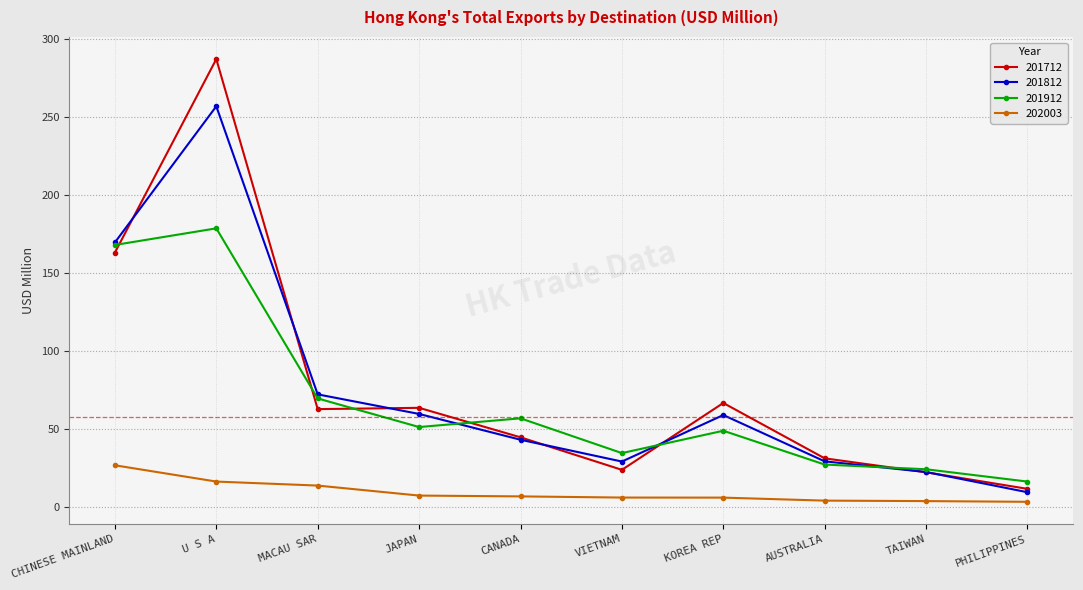

Rank the series by their maximum value, from highest to lowest.

201712, 201812, 201912, 202003